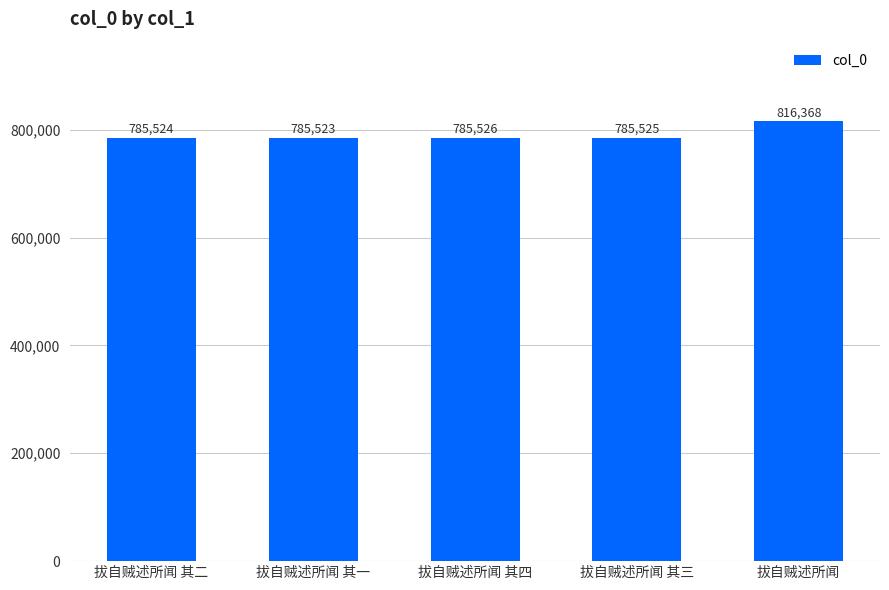

Count the number of categories in the chart.

5